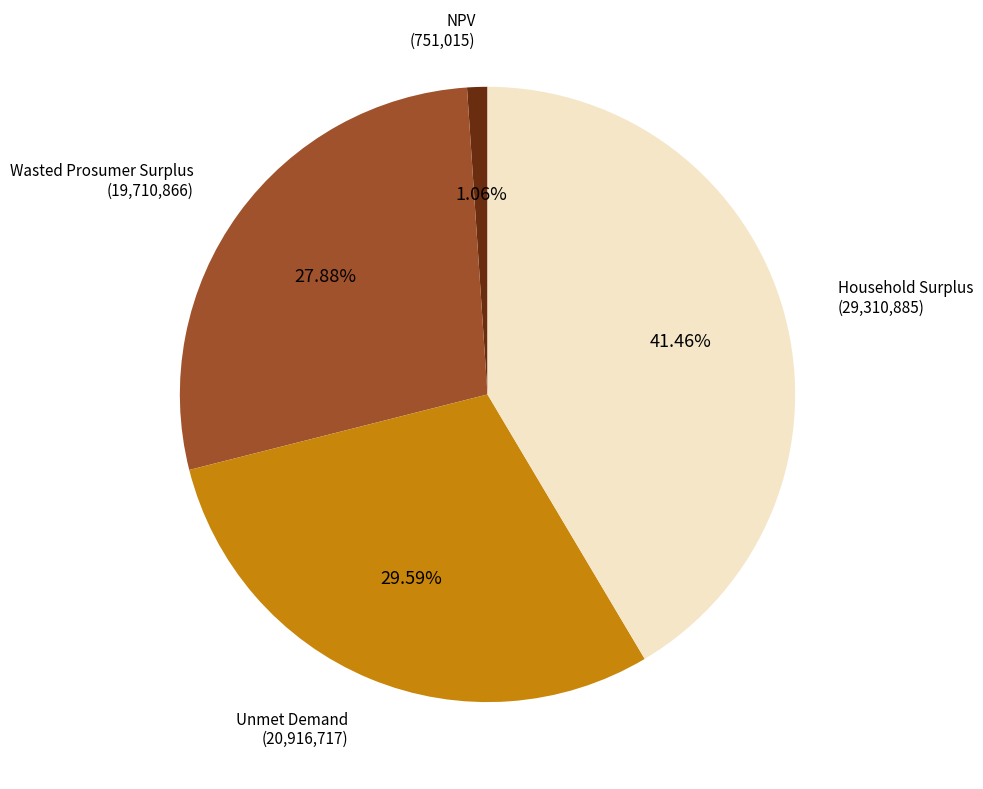

Is it true that Unmet Demand is 30% of the pie?

True